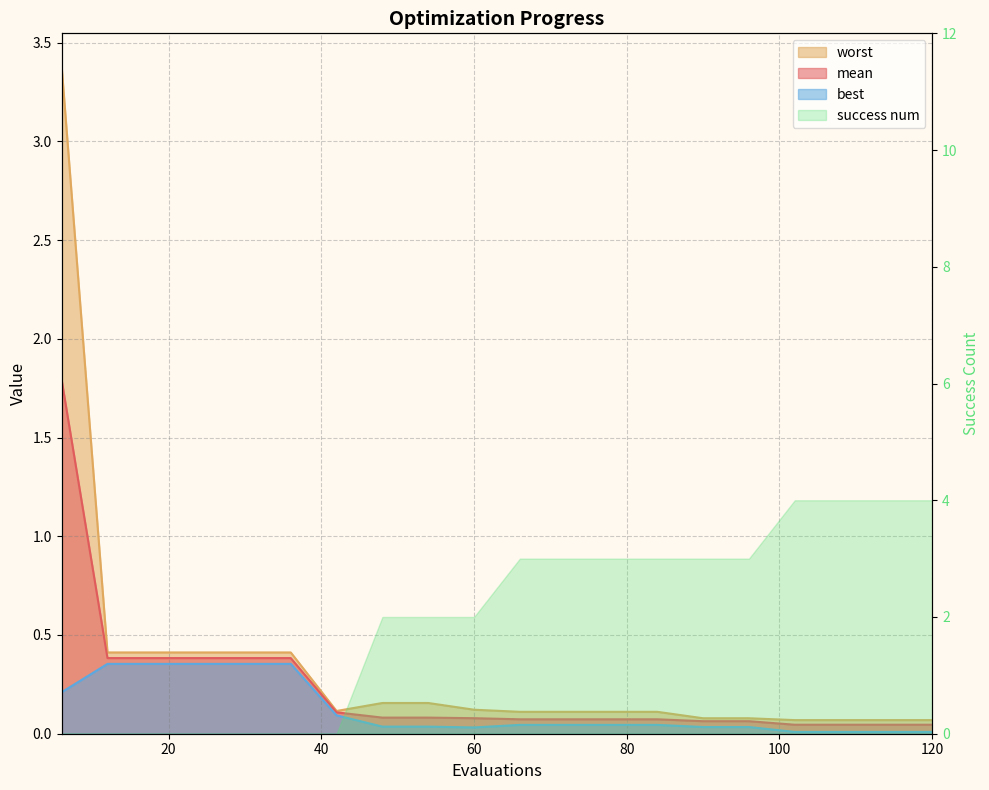

Between 54 and 90, which is larger?

54